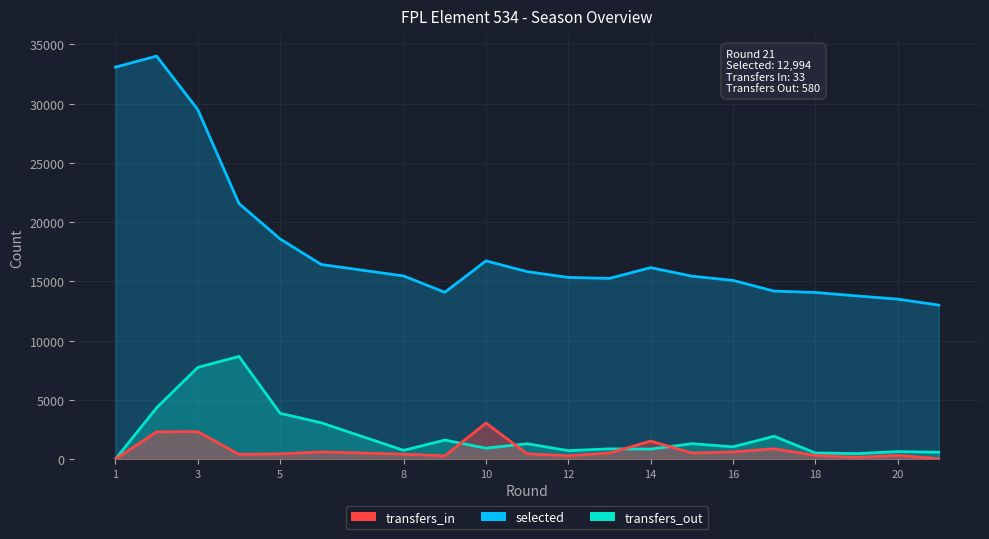

Reading left to right, what are all the values shown in this chart?

selected: 1=33086	2=34015	3=29498	4=21573	5=18581	6=16425	8=15457	9=14077	10=16731	11=15822	12=15334	13=15252	14=16160	15=15441	16=15083	17=14177	18=14065	19=13775	20=13503	21=12994
transfers_in: 1=0	2=2303	3=2318	4=399	5=440	6=604	8=415	9=274	10=3043	11=445	12=280	13=515	14=1518	15=516	16=604	17=873	18=309	19=148	20=315	21=33
transfers_out: 1=0	2=4329	3=7737	4=8666	5=3866	6=3063	8=739	9=1605	10=921	11=1295	12=712	13=865	14=842	15=1302	16=1037	17=1925	18=517	19=461	20=632	21=580